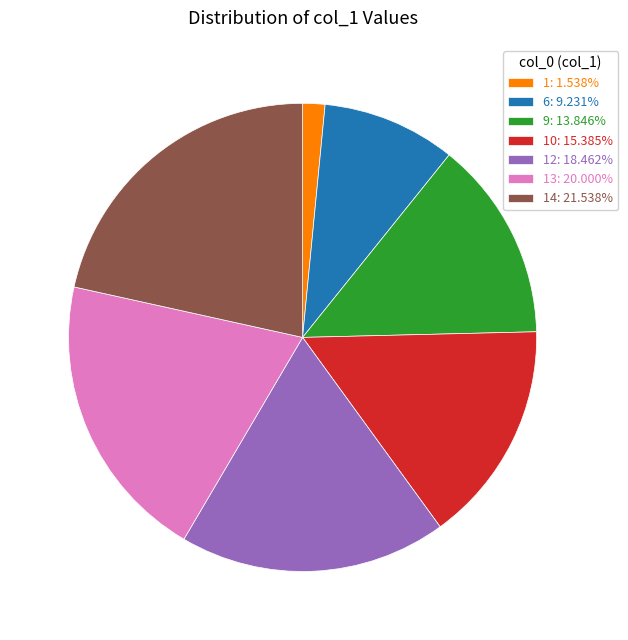

What is the ratio of the value at 9: 13.846% to the value at 13: 20.000%?

0.7